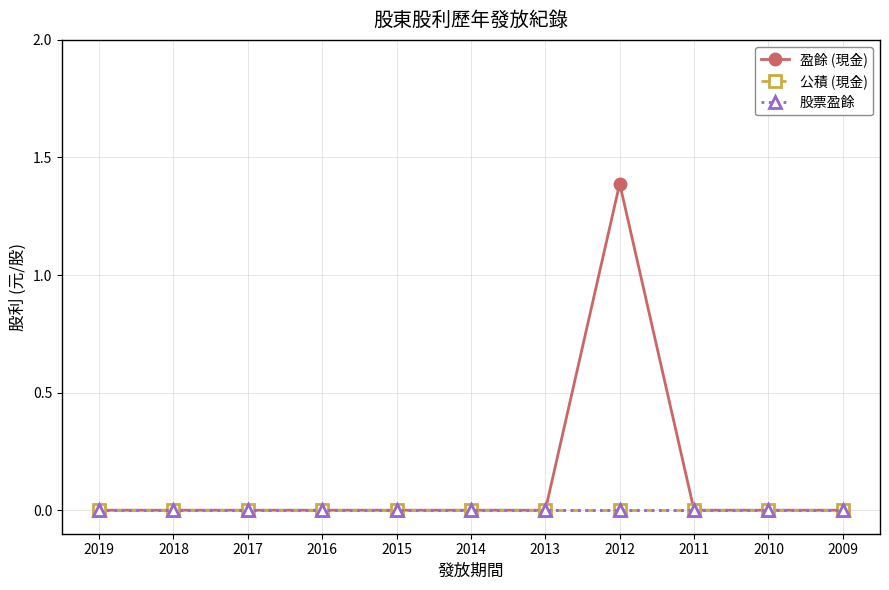

Where is 股票盈餘 nearest to the value 0?

2019